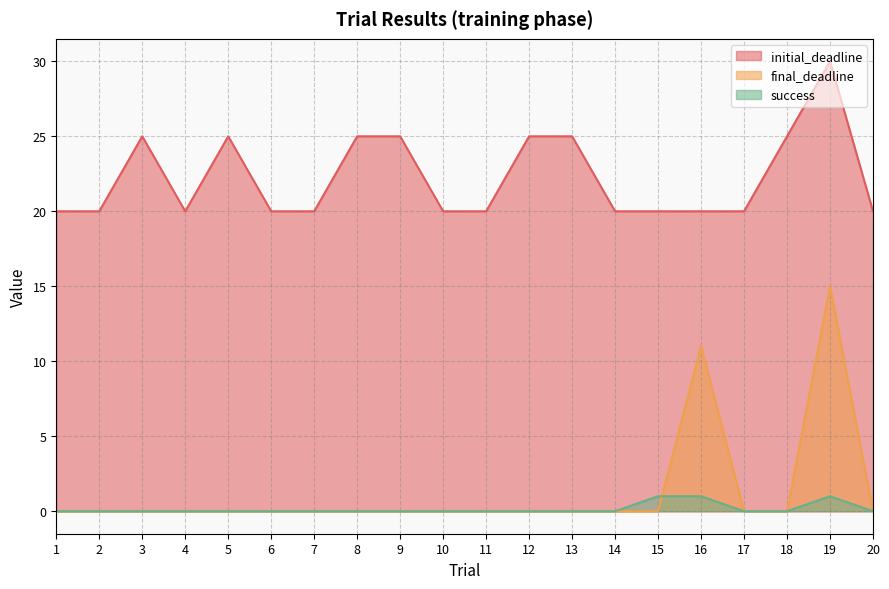

How many lines are shown in the chart?

3